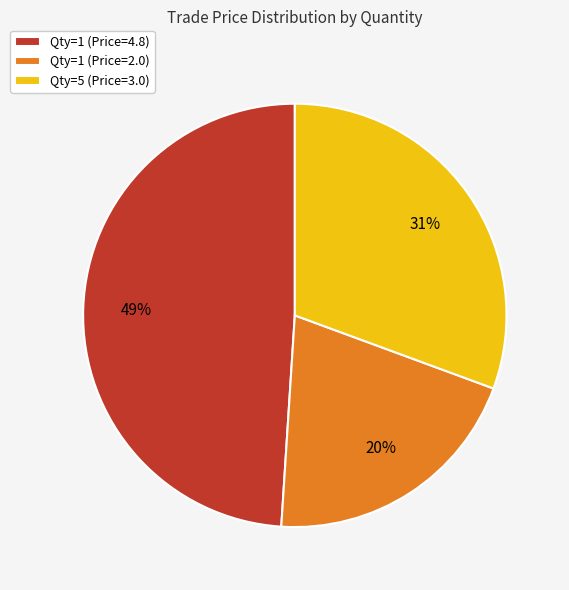

Between Qty=1 (Price=2.0) and Qty=5 (Price=3.0), which is larger?

Qty=5 (Price=3.0)